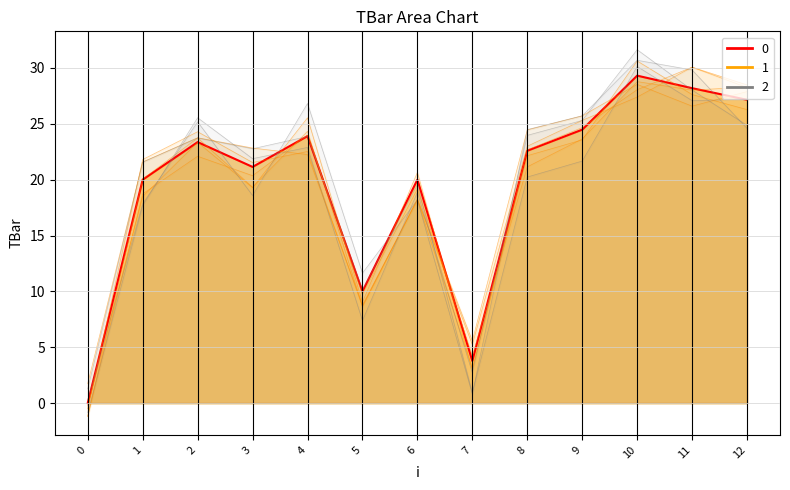

What is the sum of the values at 2 and 4?

47.3